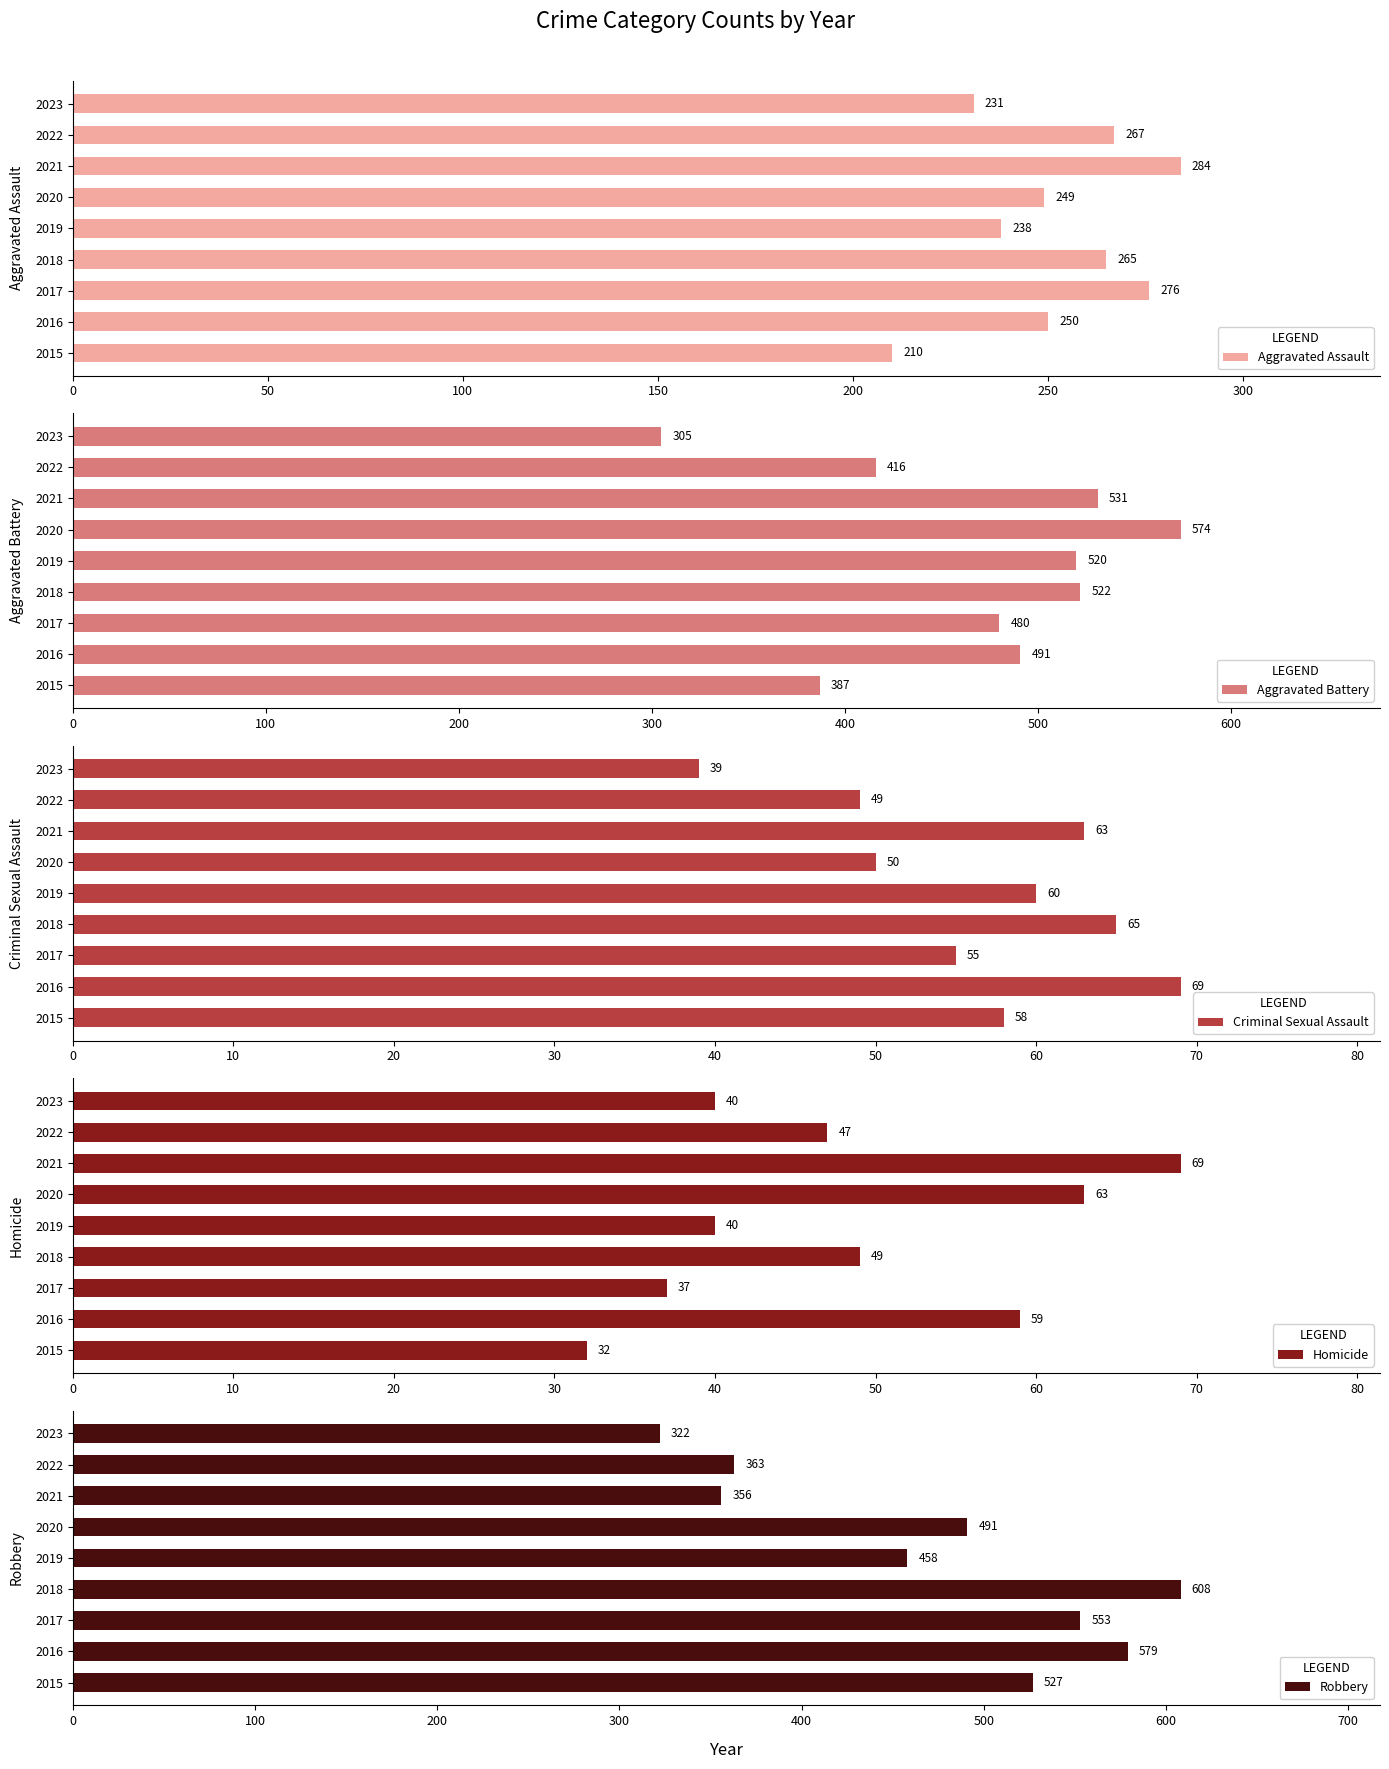

At which label is Homicide closest to 50?

2018